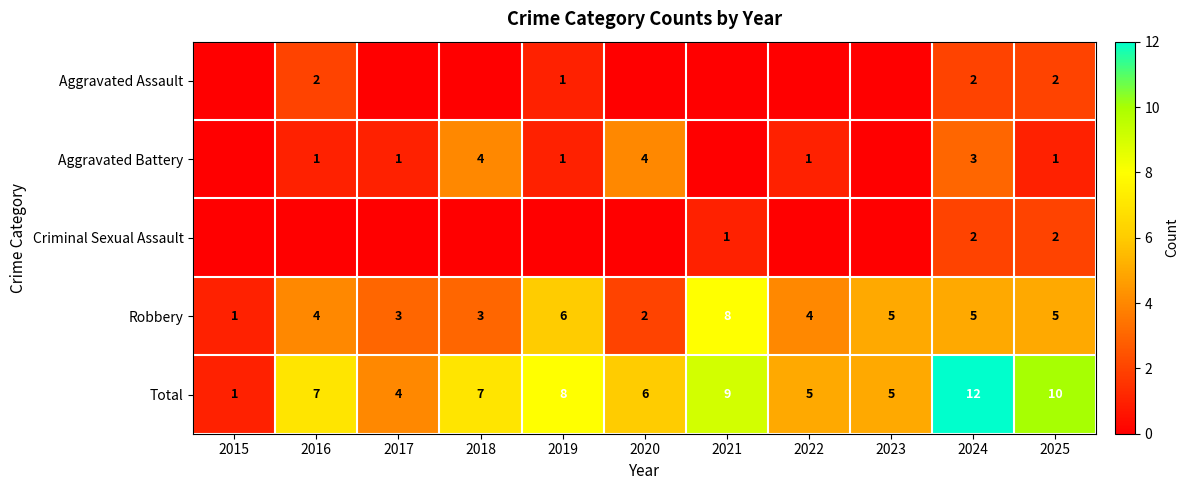

At how many categories does at least one series exceed 2?

10